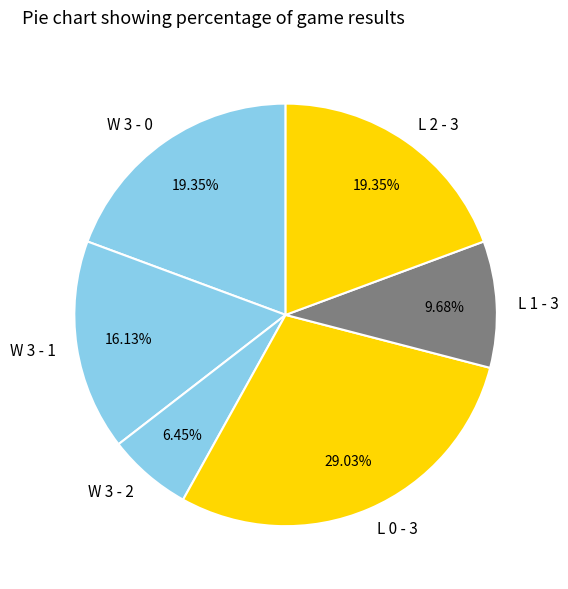

Which slice is the largest?

L 0 - 3